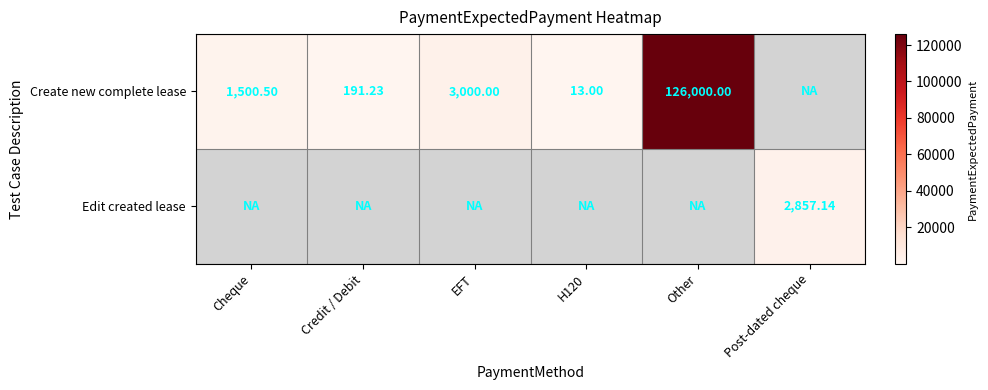

How many positive values does the Edit created lease series have?

1